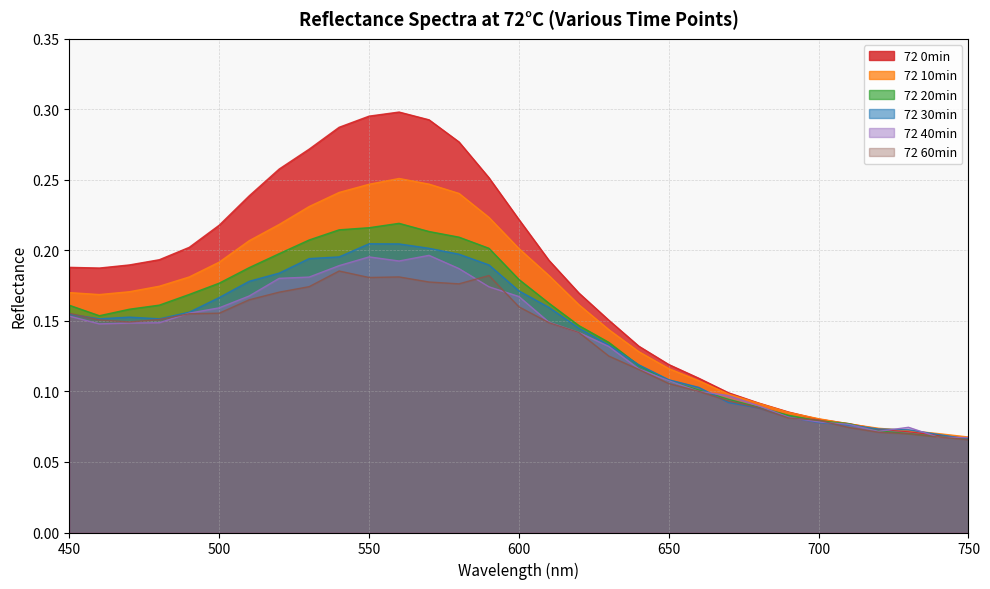

What is the value of the 72 60min point at the 30th from the left?

0.1